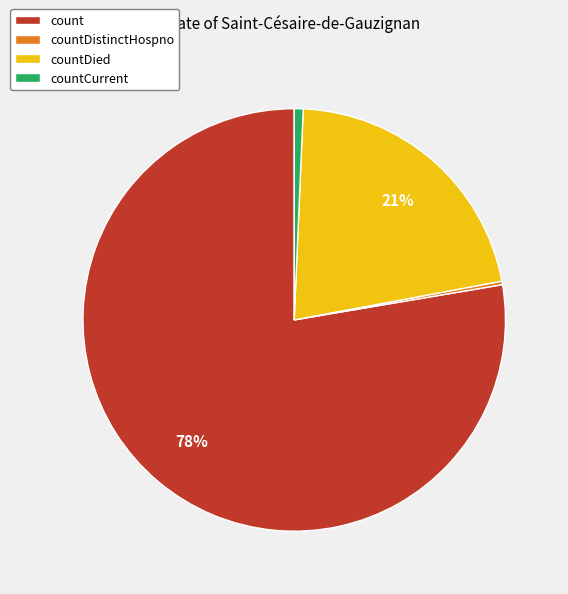

What percentage is the countDied slice, to the nearest percent?

21%